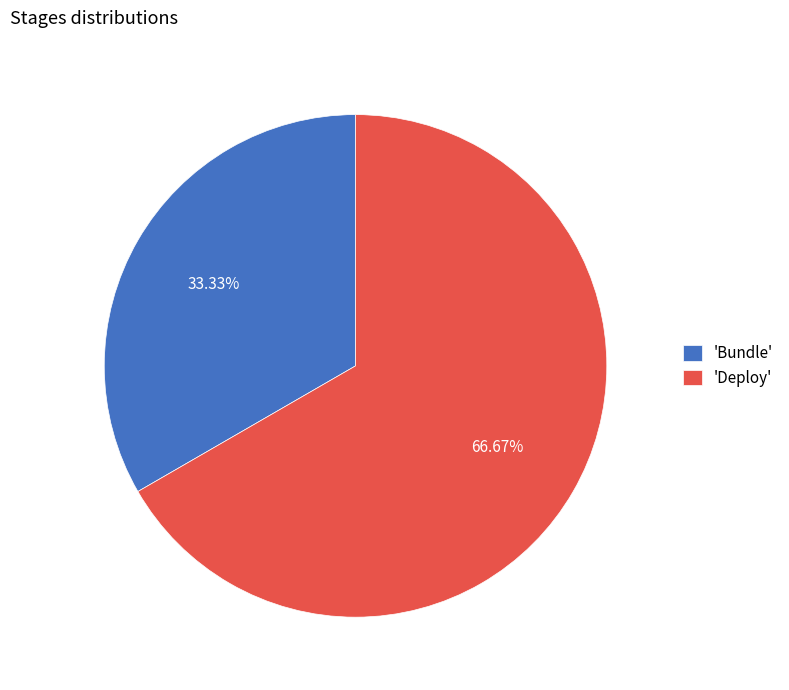

Which has a higher value, 'Bundle' or 'Deploy'?

'Deploy'